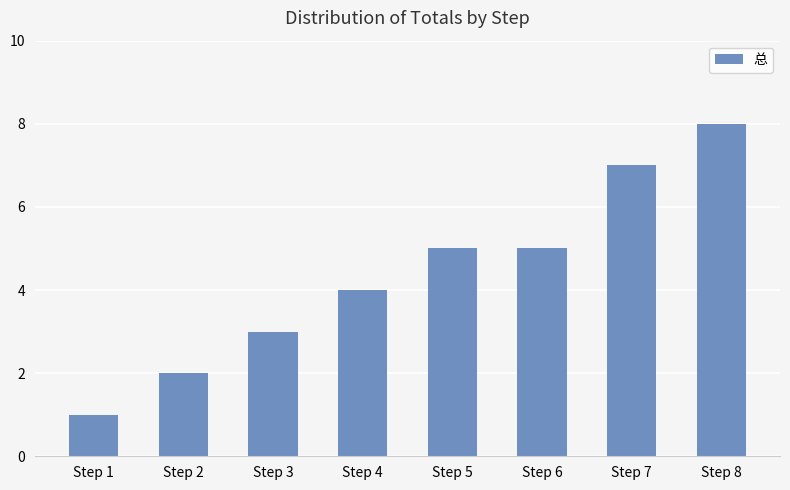

What is the difference between the second highest and second lowest values?

5